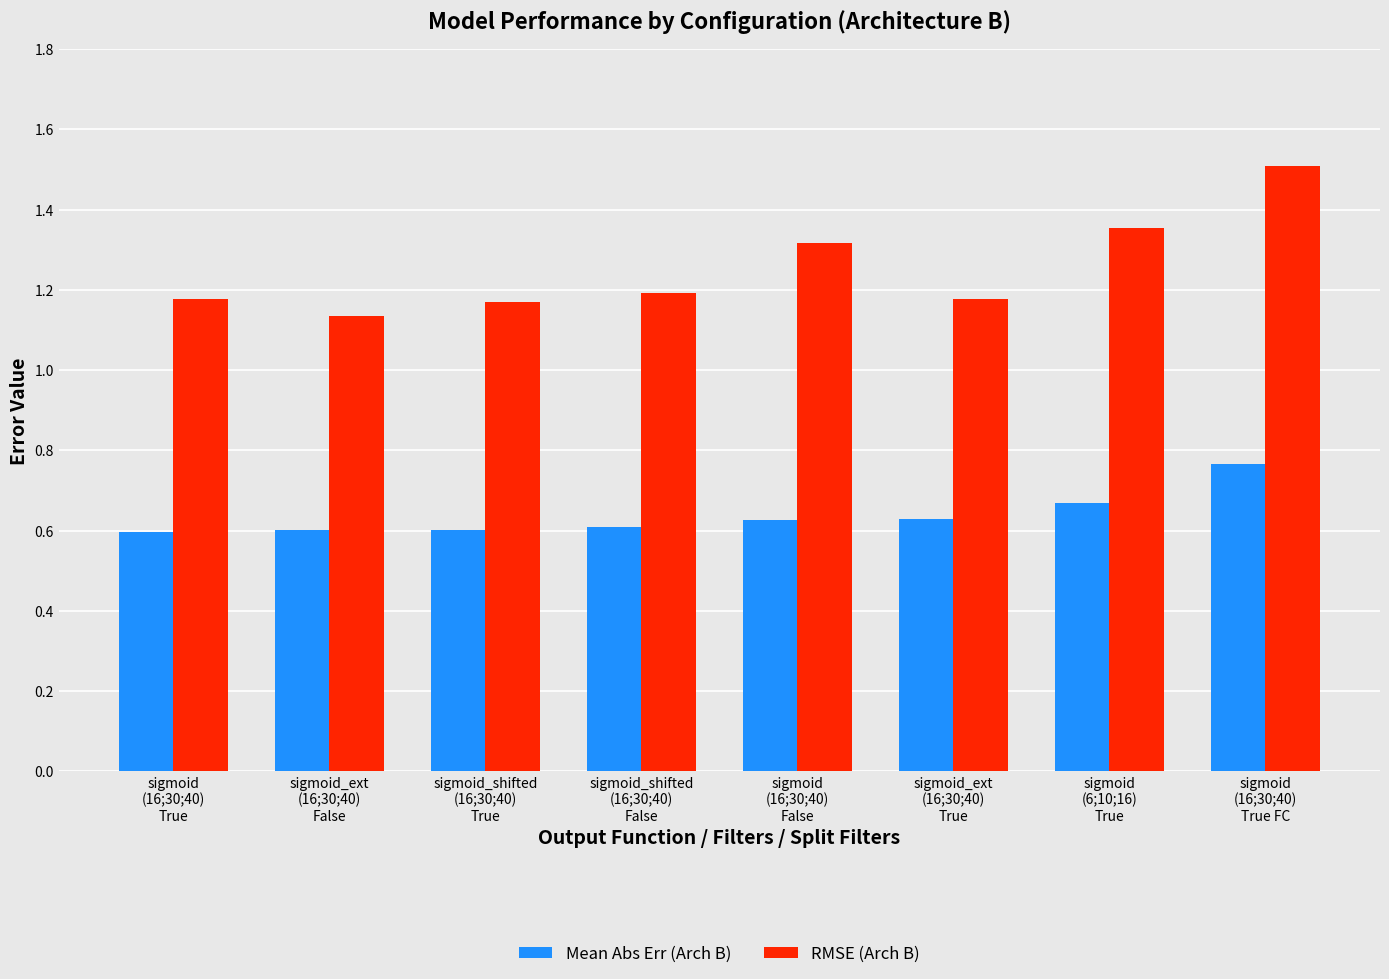

How many bars are there in each group?

2